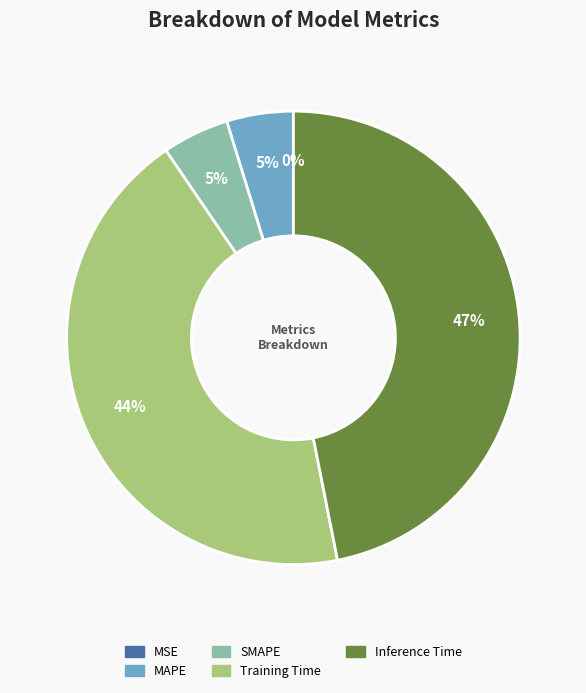

Which slice is the largest?

Inference Time